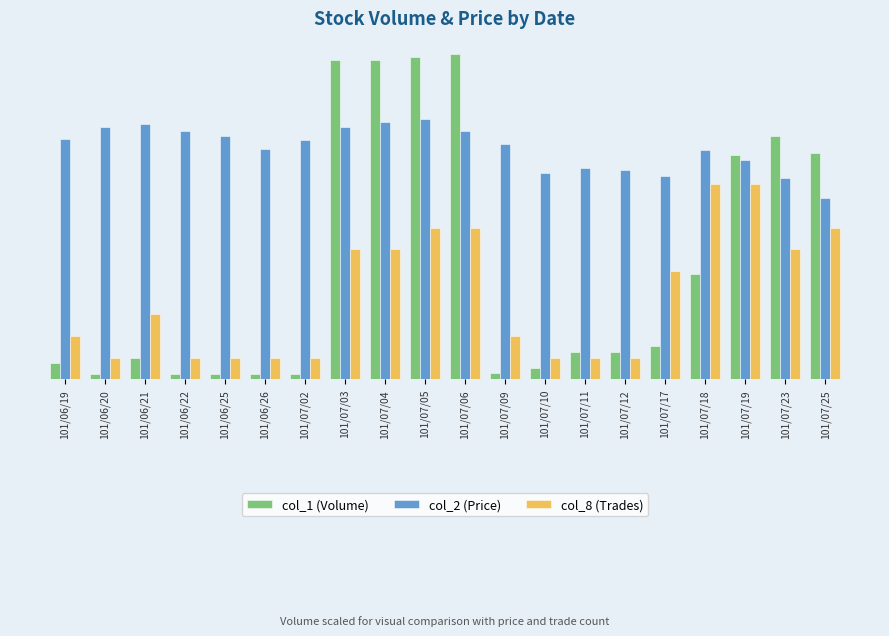

List the series in order of their peak value, lowest first.

col_8 (Trades), col_2 (Price), col_1 (Volume)